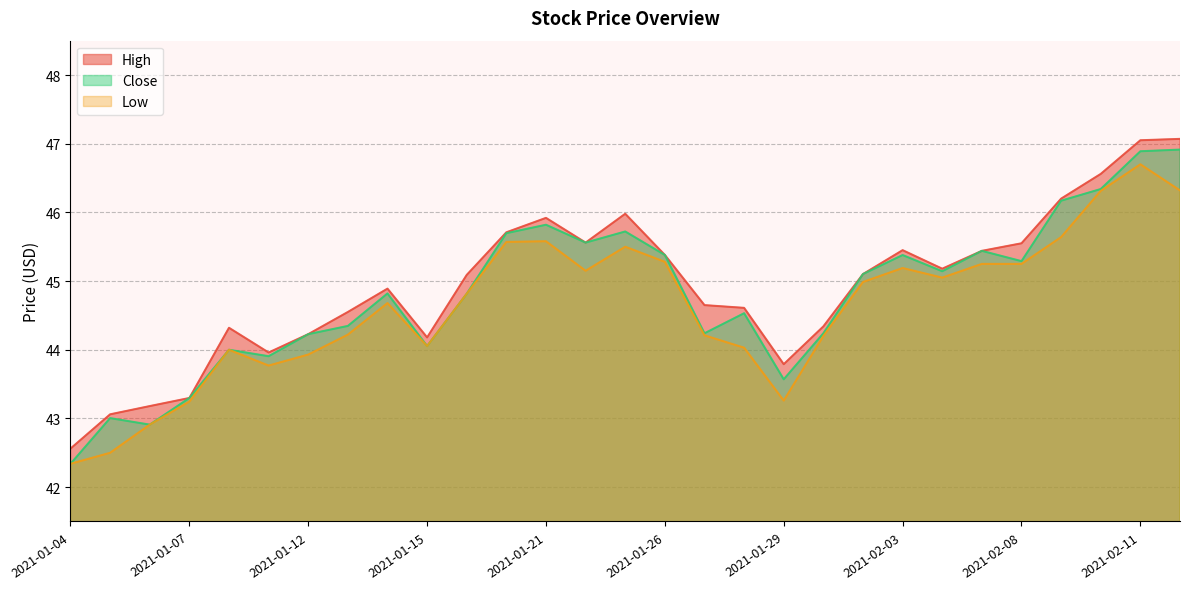

How many lines are shown in the chart?

3